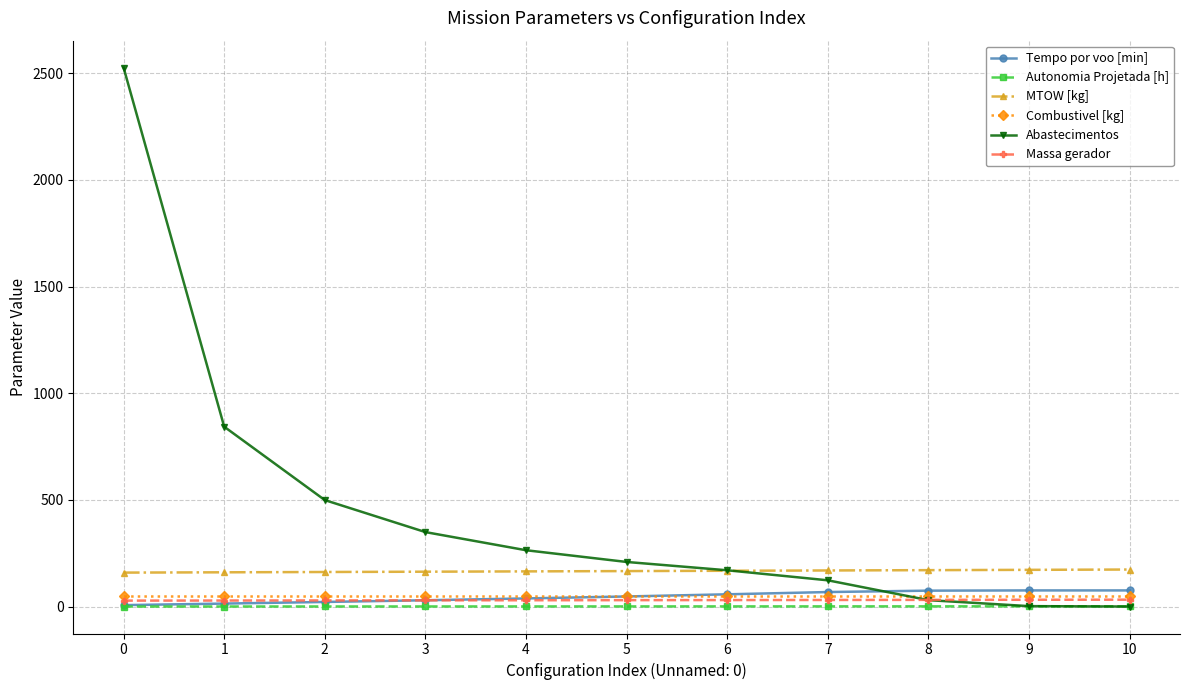

What is the sum of all Combustivel [kg] values?

553.1